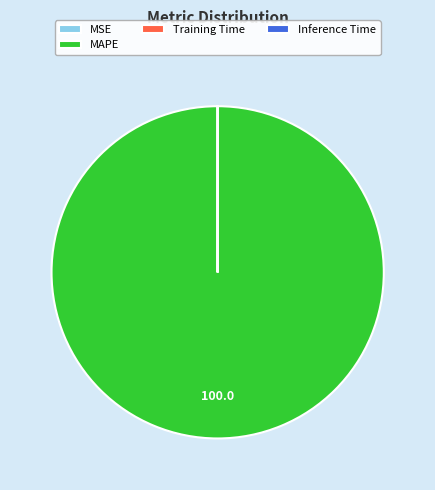

Is MAPE the majority of the pie?

Yes